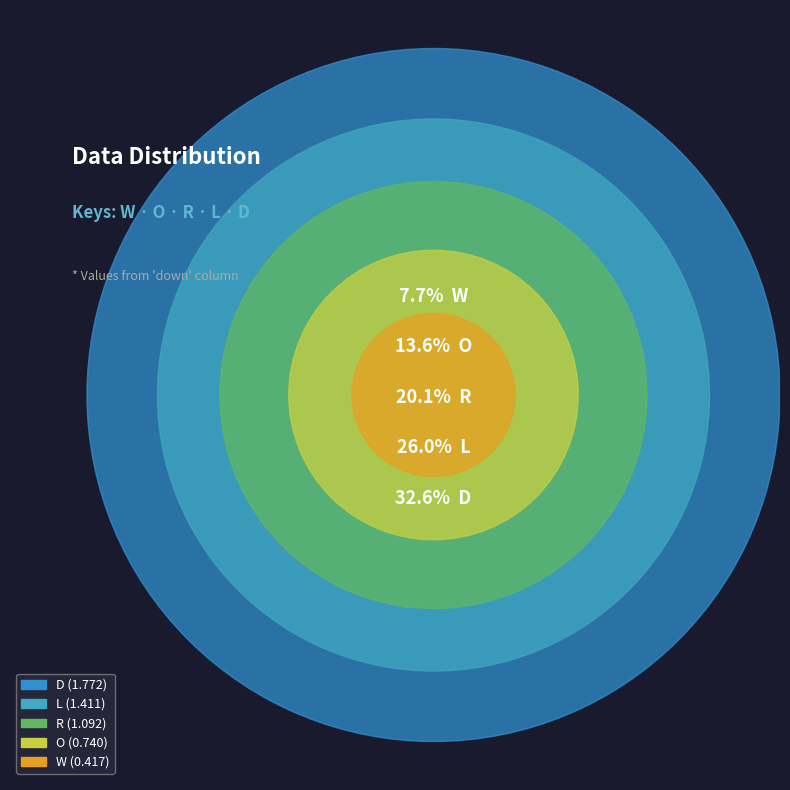

Combined, do W and O account for over 50%?

No